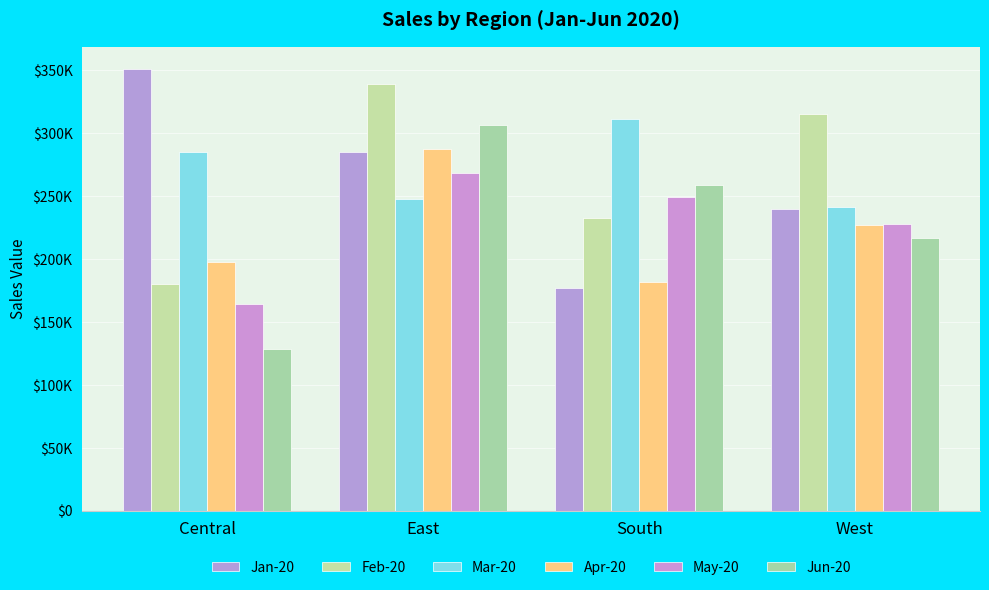

At which category is the sum across all series the highest?

East